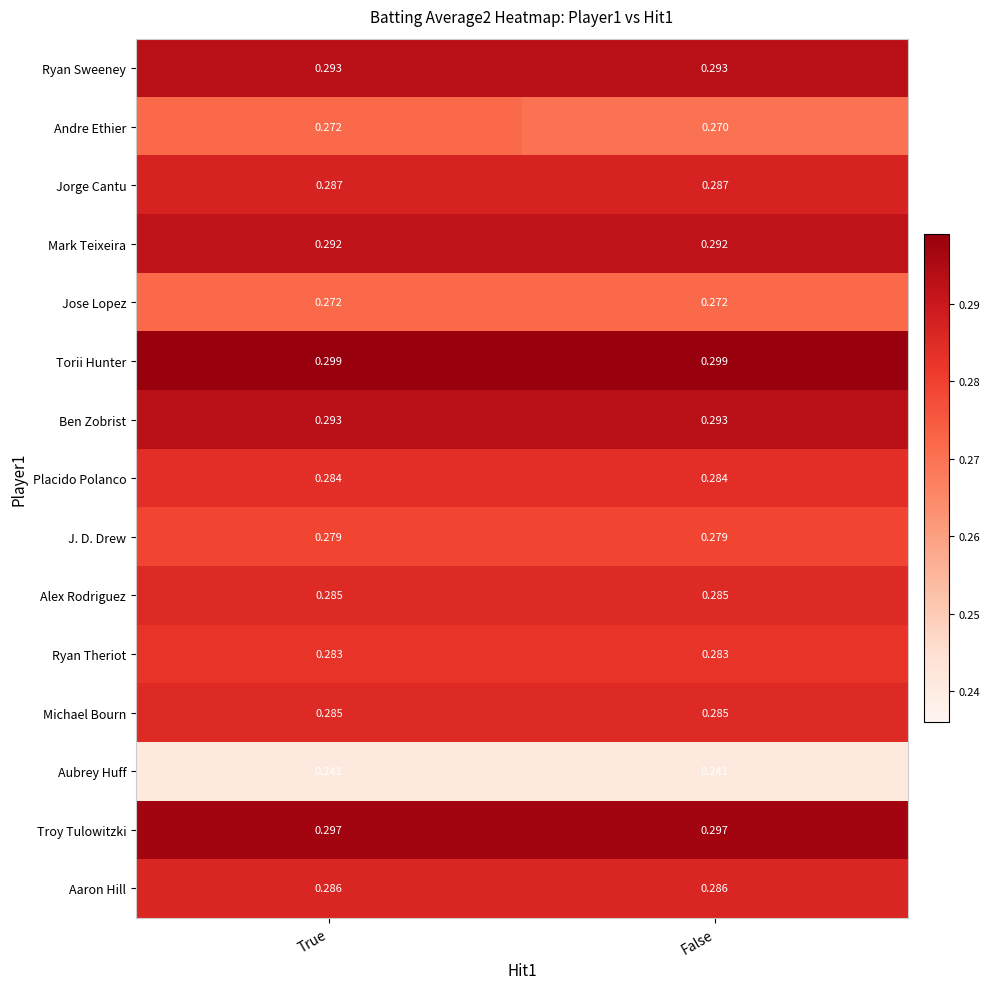

Which series has the largest range (max minus min)?

Andre Ethier